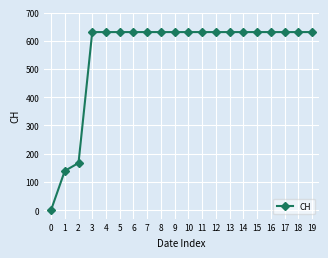

How many lines are shown in the chart?

1